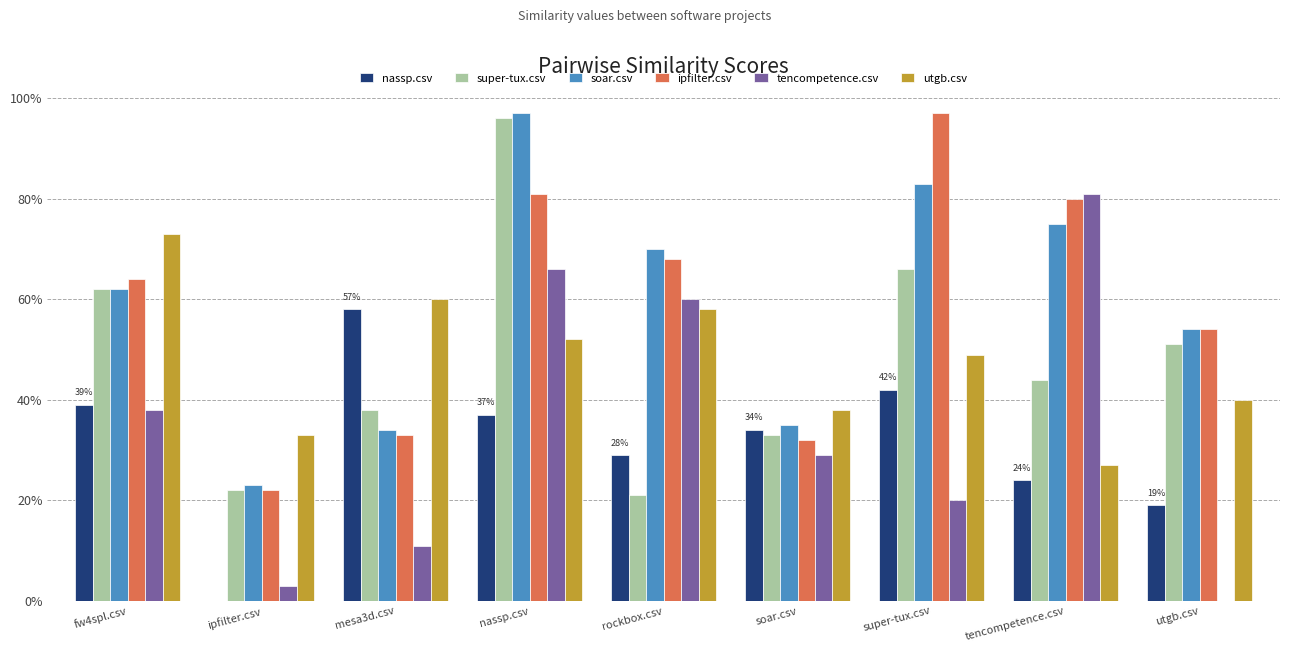

What are all the series names shown in the legend?

nassp.csv, super-tux.csv, soar.csv, ipfilter.csv, tencompetence.csv, utgb.csv